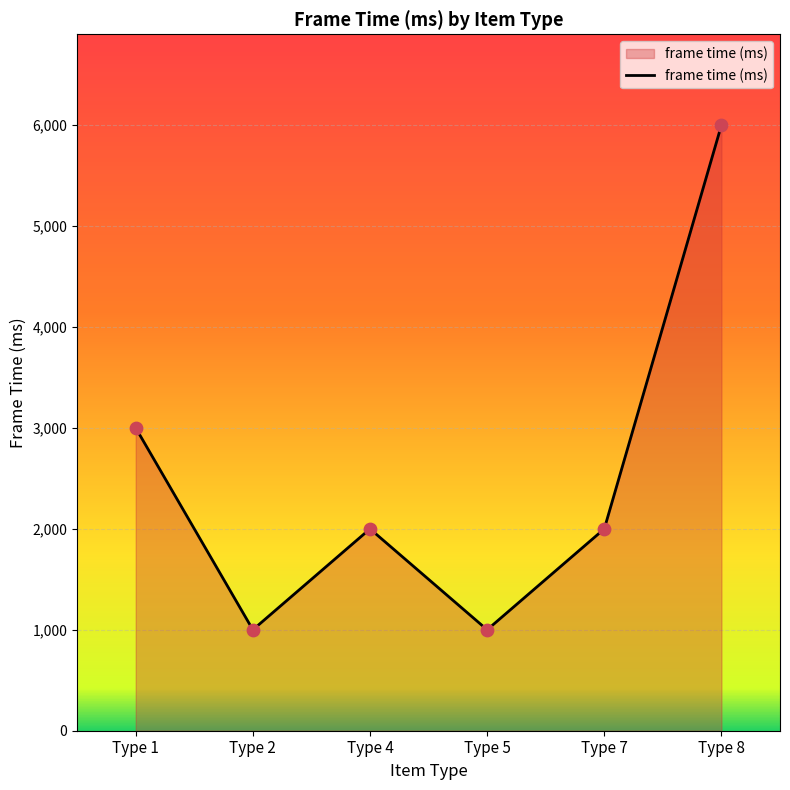

What is the change in value from Type 5 to Type 8?

+5000